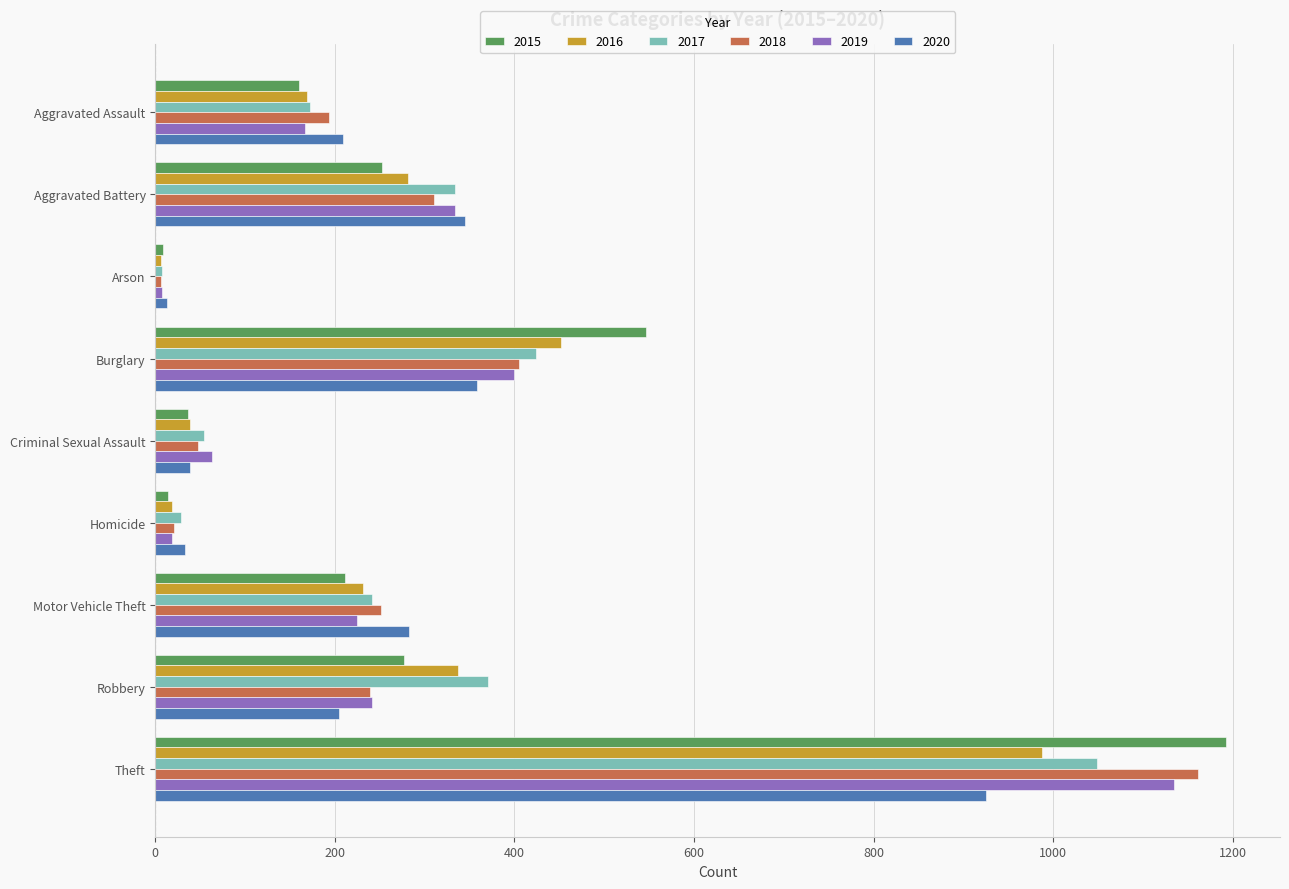

What is the maximum value shown in the chart?

1193